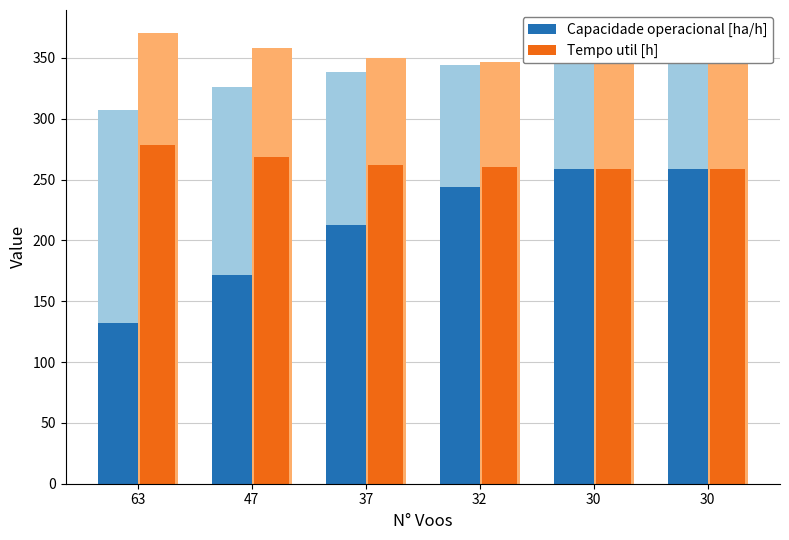

What are all the series names shown in the legend?

Capacidade operacional [ha/h], Tempo util [h]